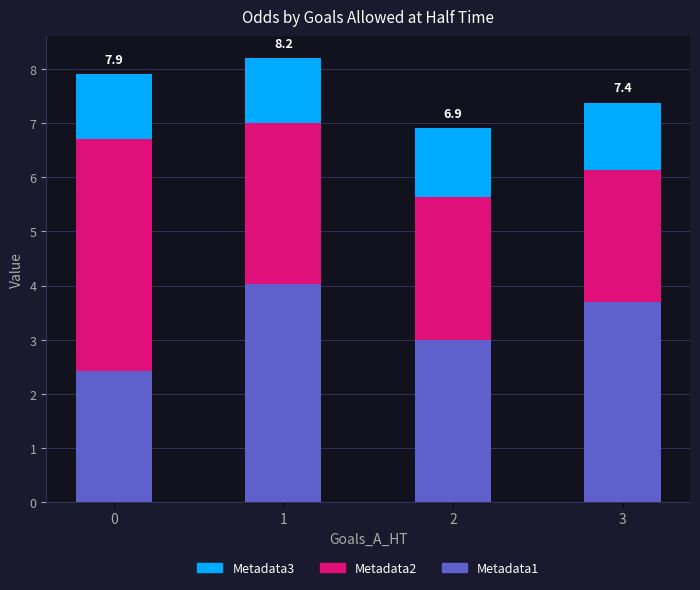

What is the total value across all series at 3?

7.4